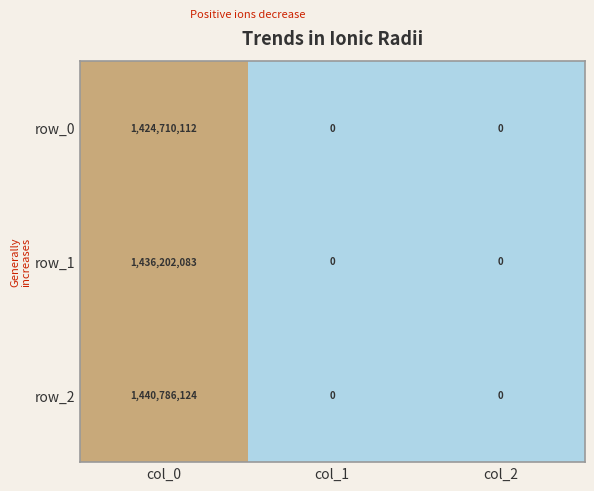

What is the maximum value for row_0?

1424710112